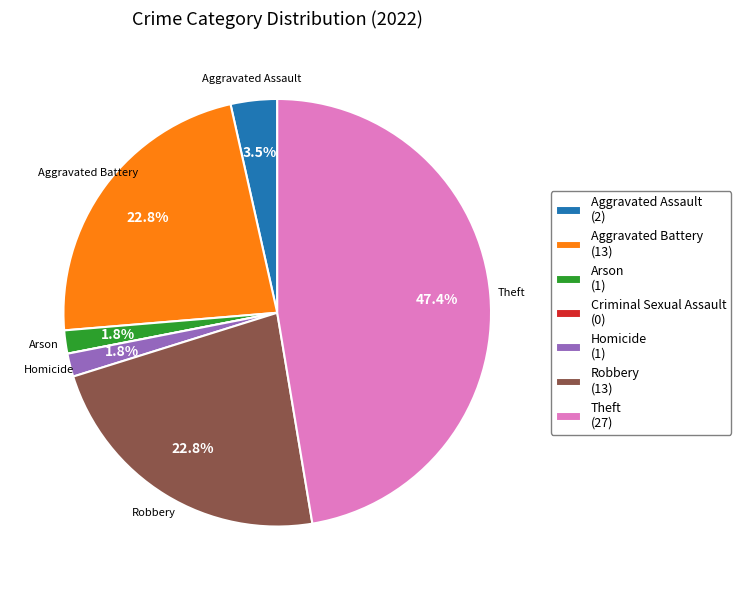

Does any single category account for the majority?

No